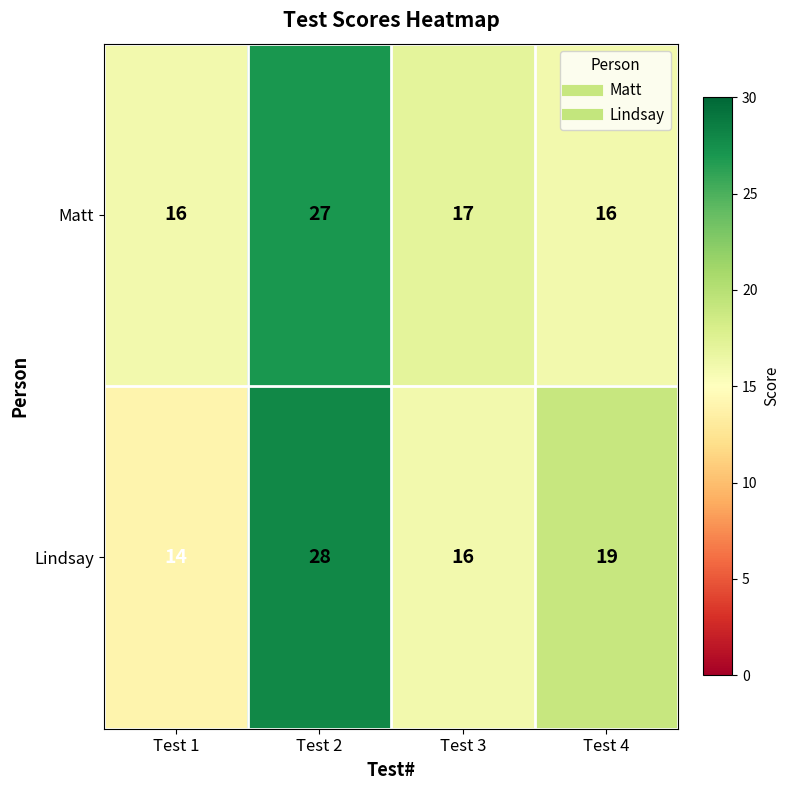

What is the approximate value of Lindsay at Test 4, to the nearest 5?

20